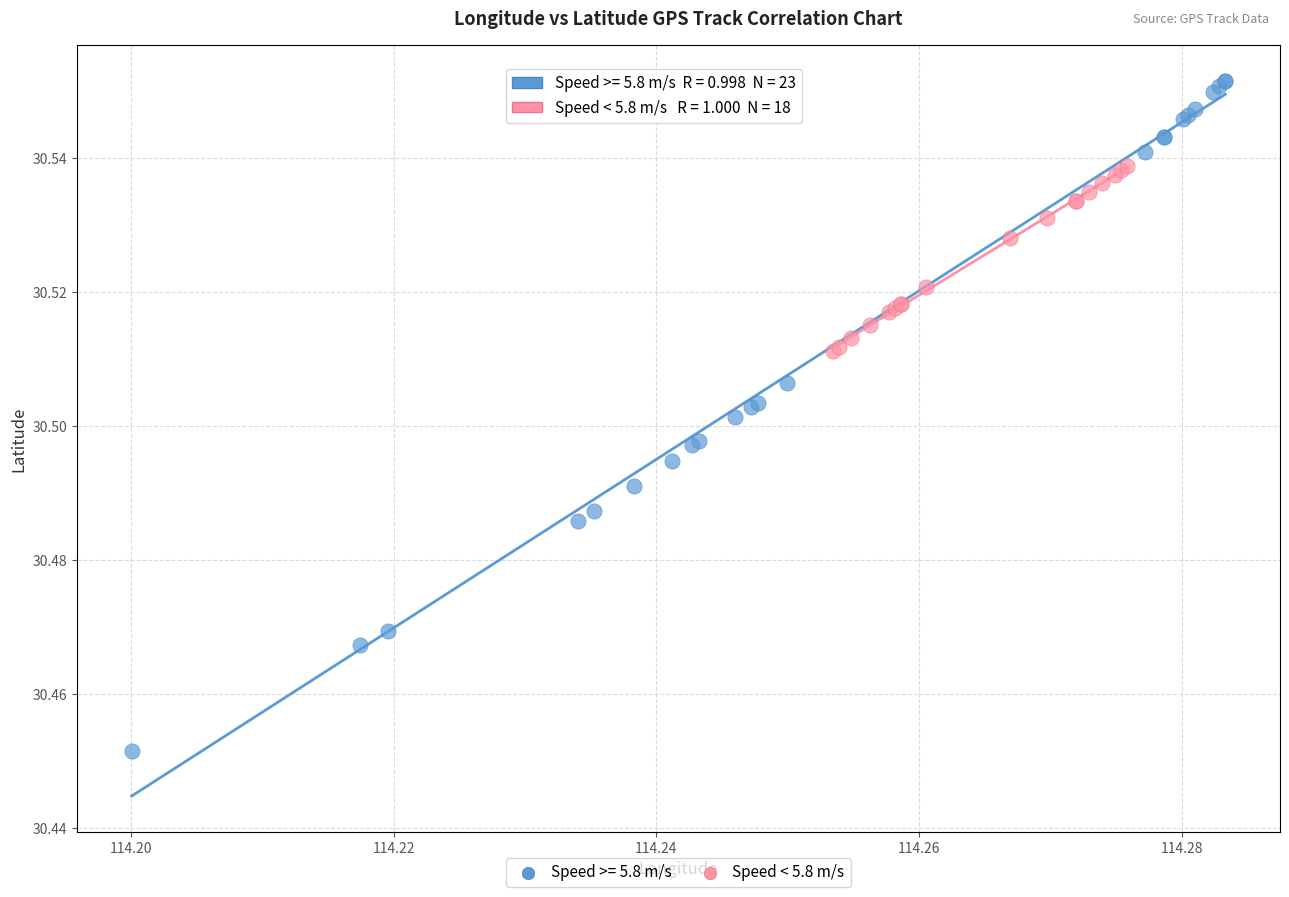

Which series has the largest Y range (max minus min)?

Speed >= 5.8 m/s